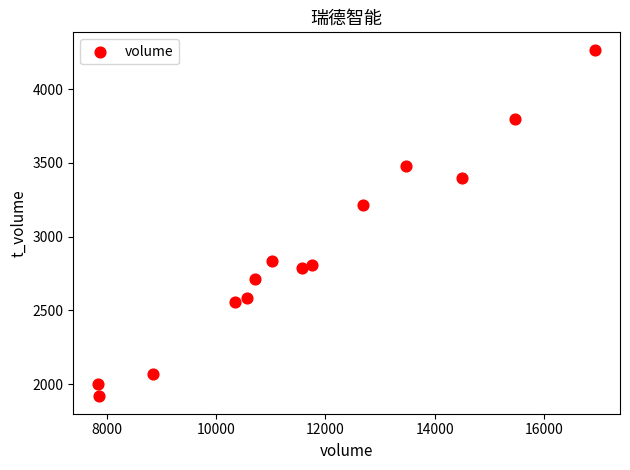

What Y value in the scatter plot is closest to 3092?

3213